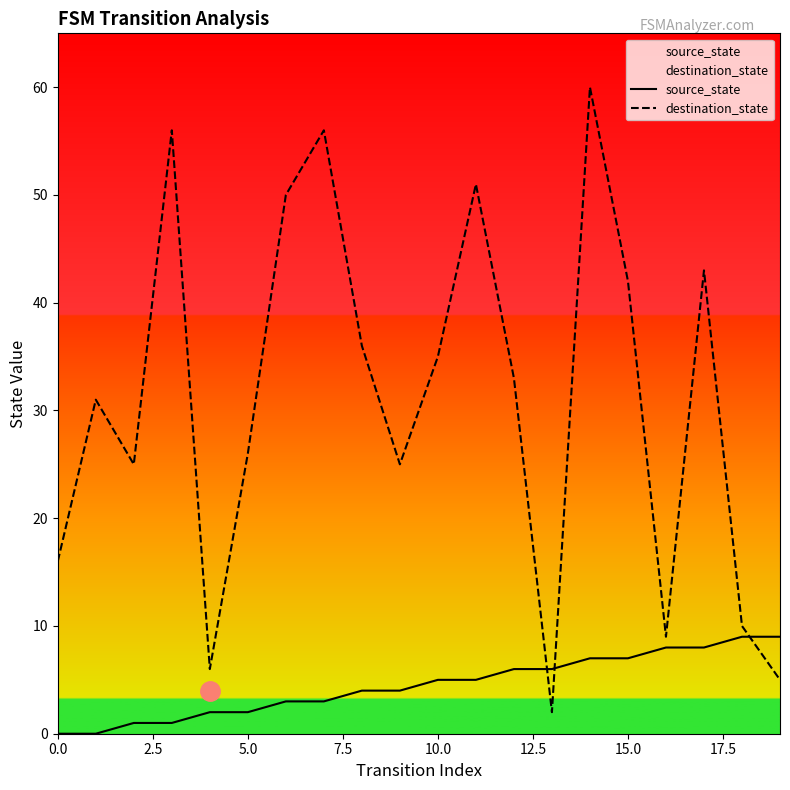

How many intersections are there between destination_state and source_state?

3